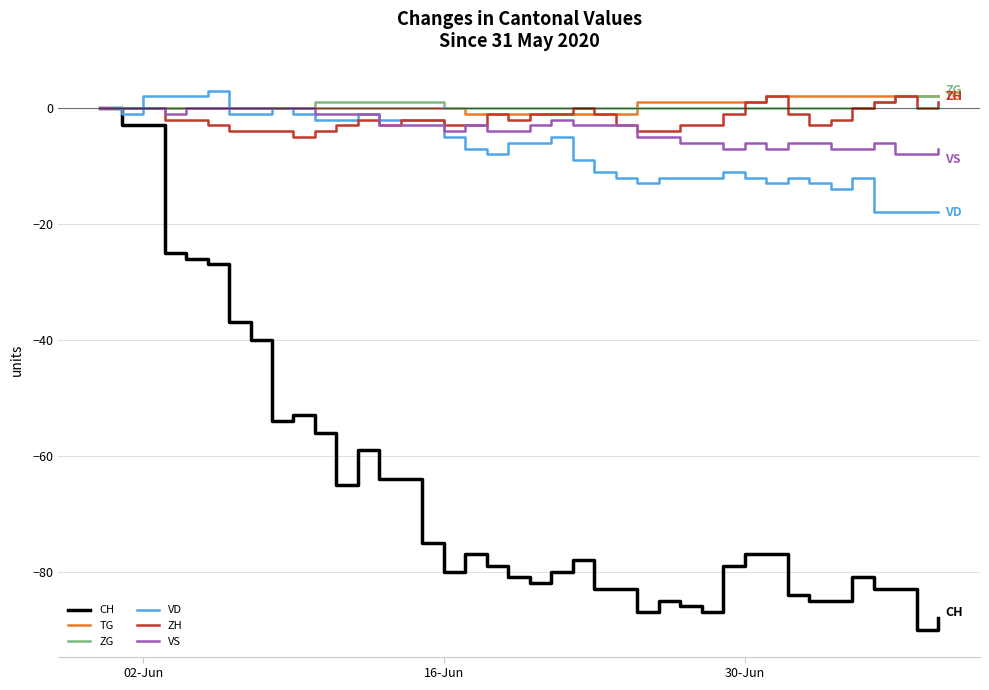

Which series has the widest spread of values?

CH